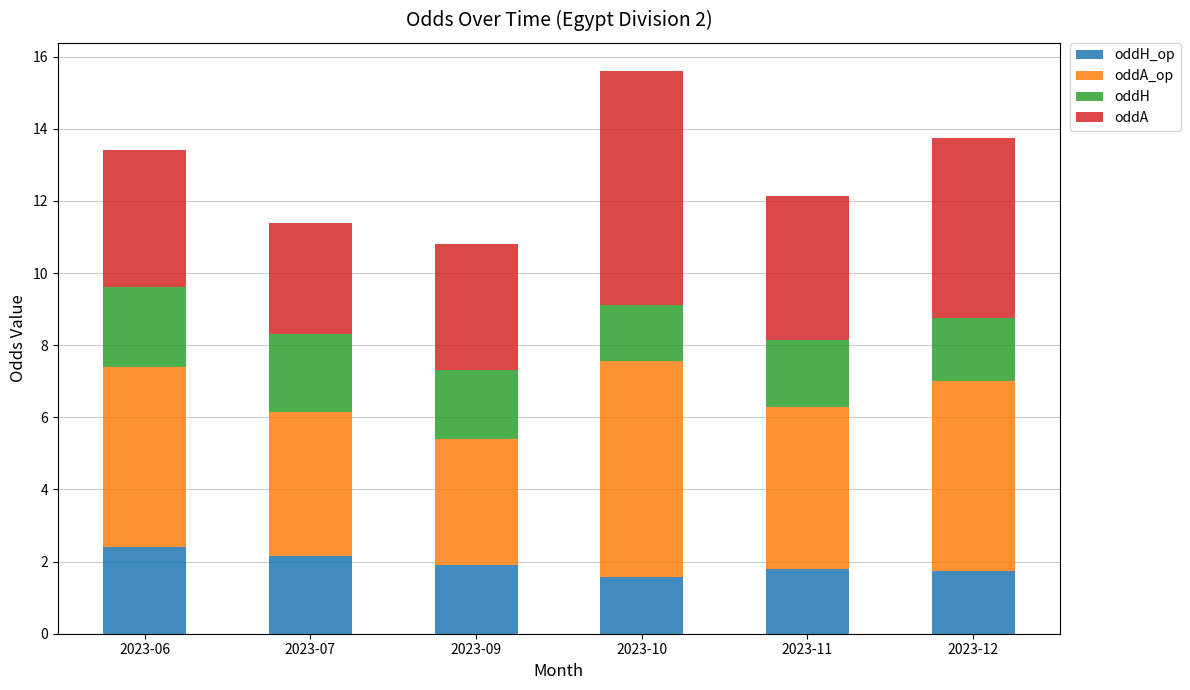

What is the total value across all series at 2023-06?

13.4